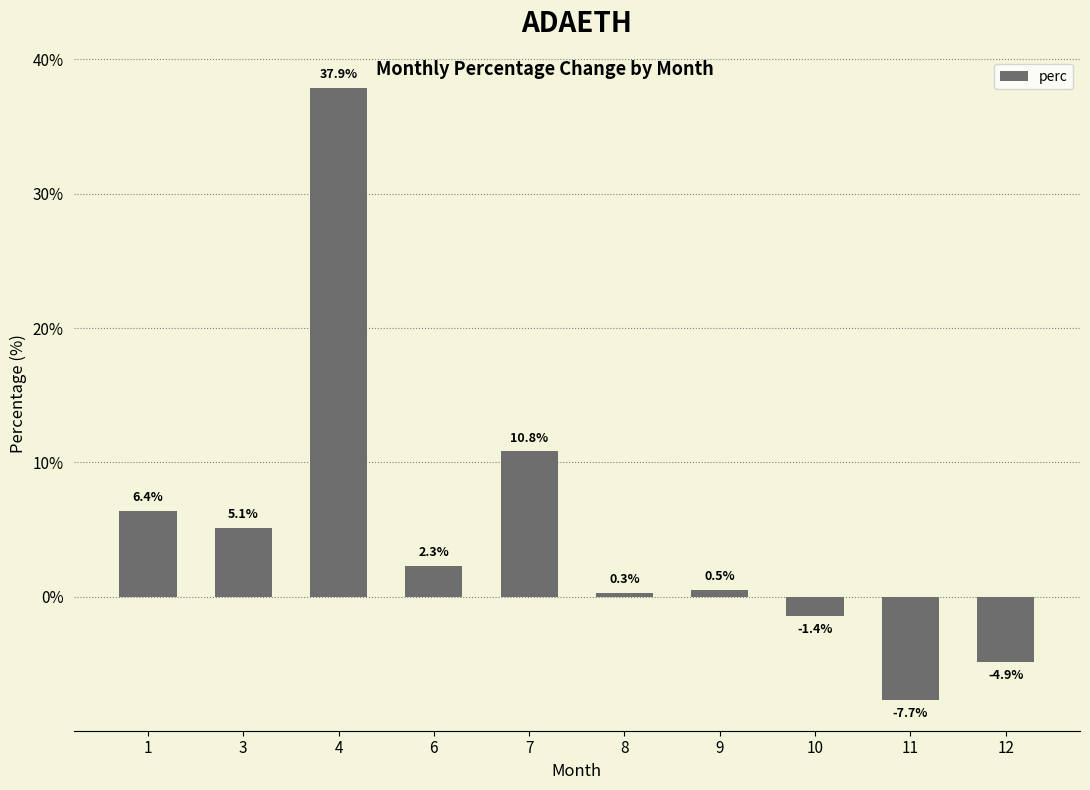

The chart shows a value of -2.2 at 12. True or false?

False